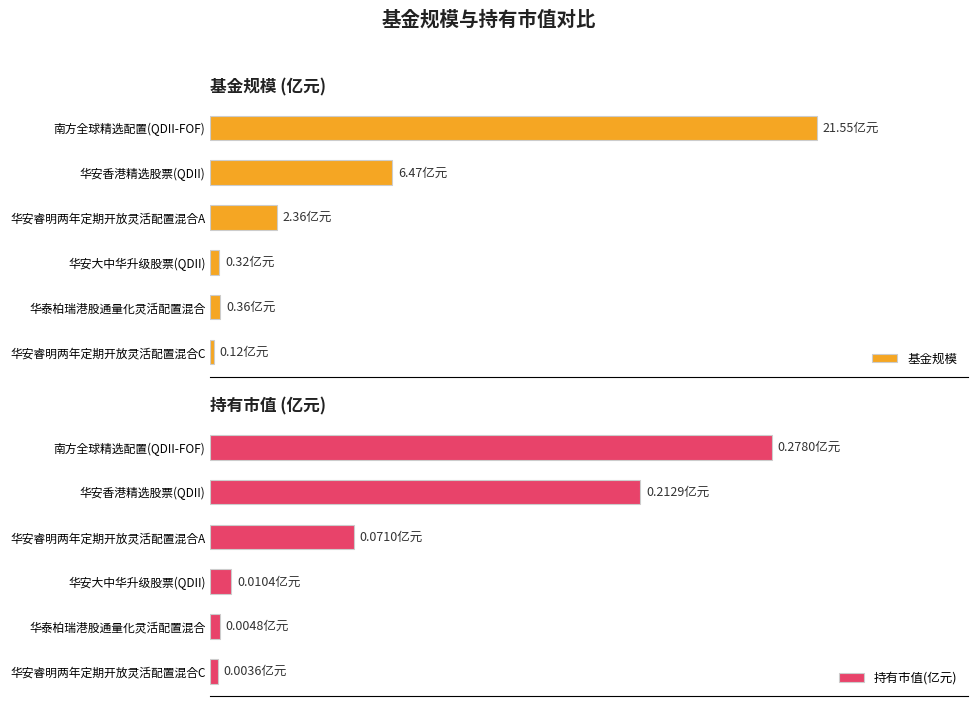

How many bars are there in total?

12